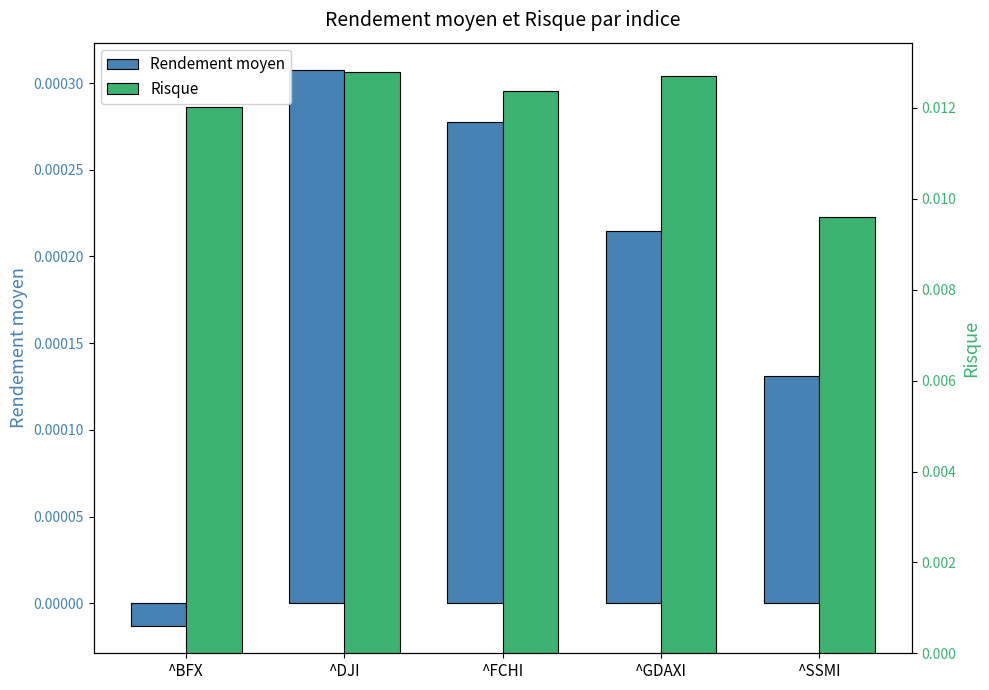

Rank the series by their average value, from lowest to highest.

Rendement moyen, Risque